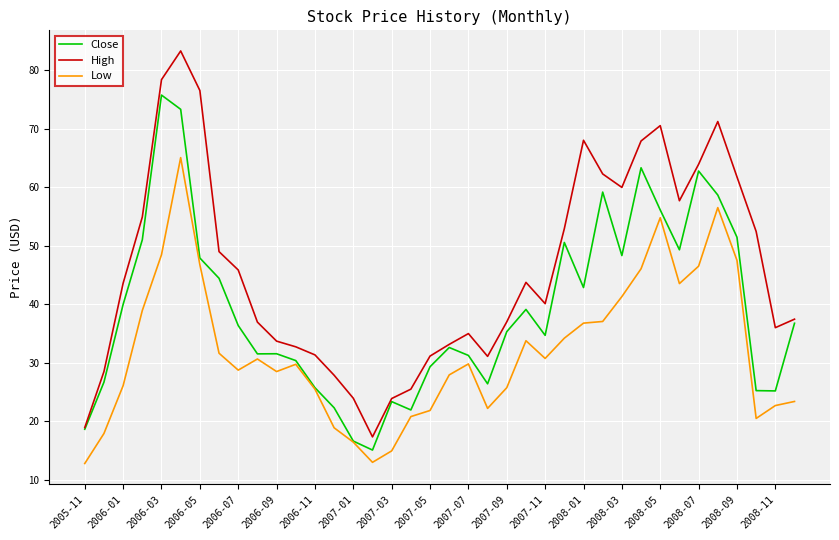

In Close, how many points are lower than both neighbors (excluding endpoints)?

9